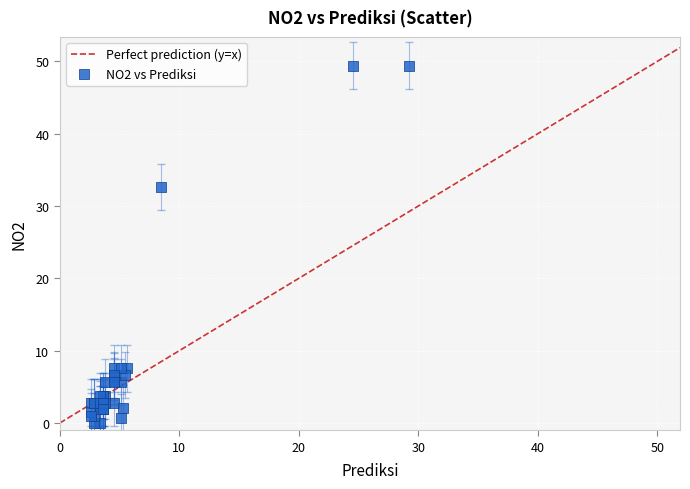

What Y value in the scatter plot is closest to 24?

32.6